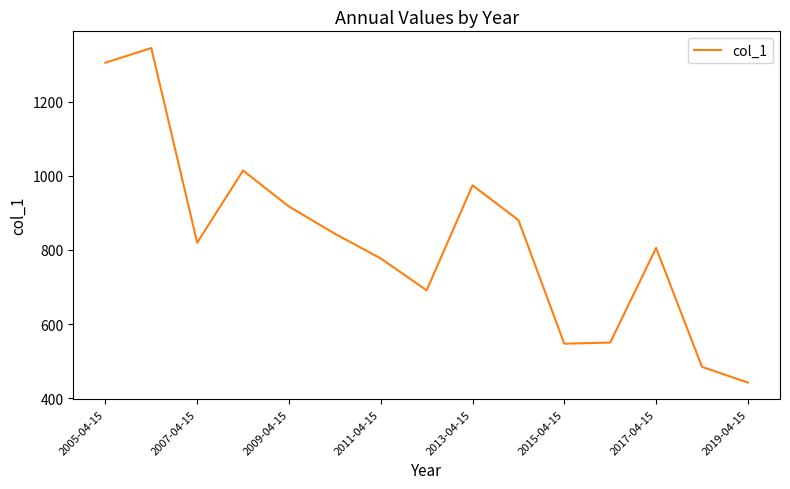

What is the greatest value displayed?

1344.5